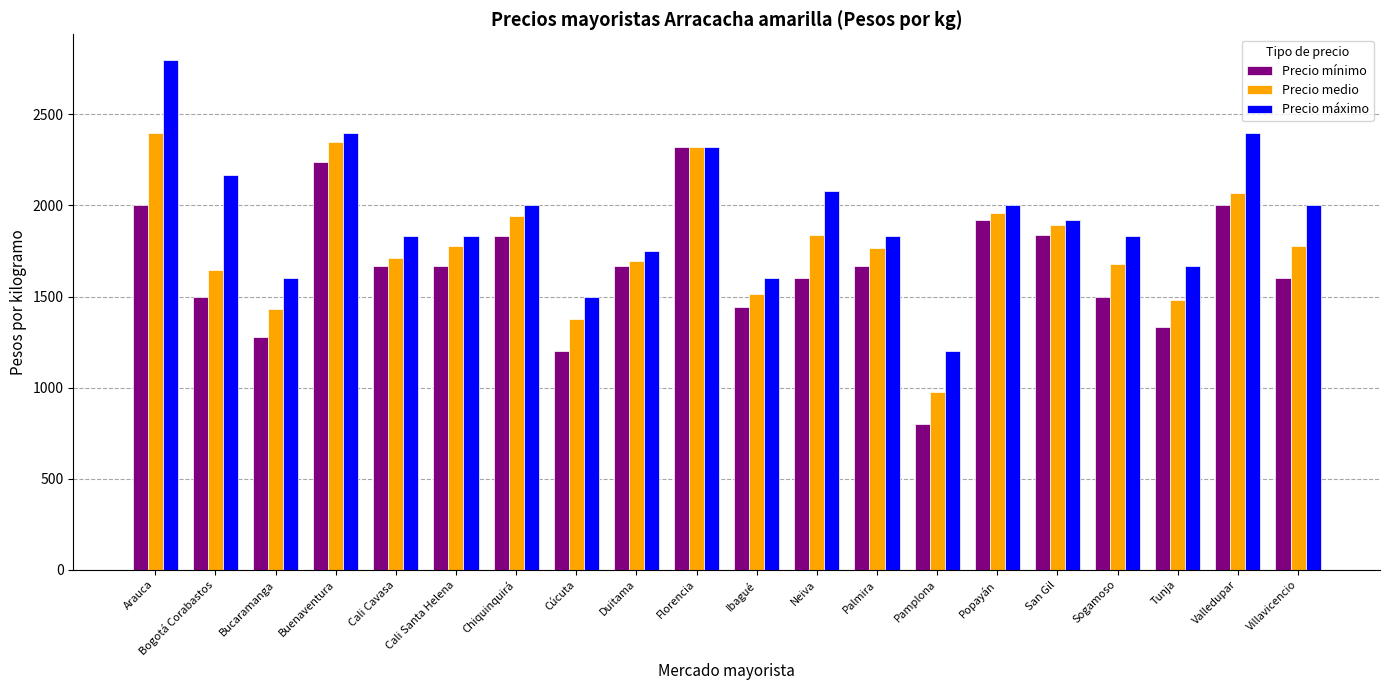

What is the spread (max minus min) of values at Buenaventura?

160